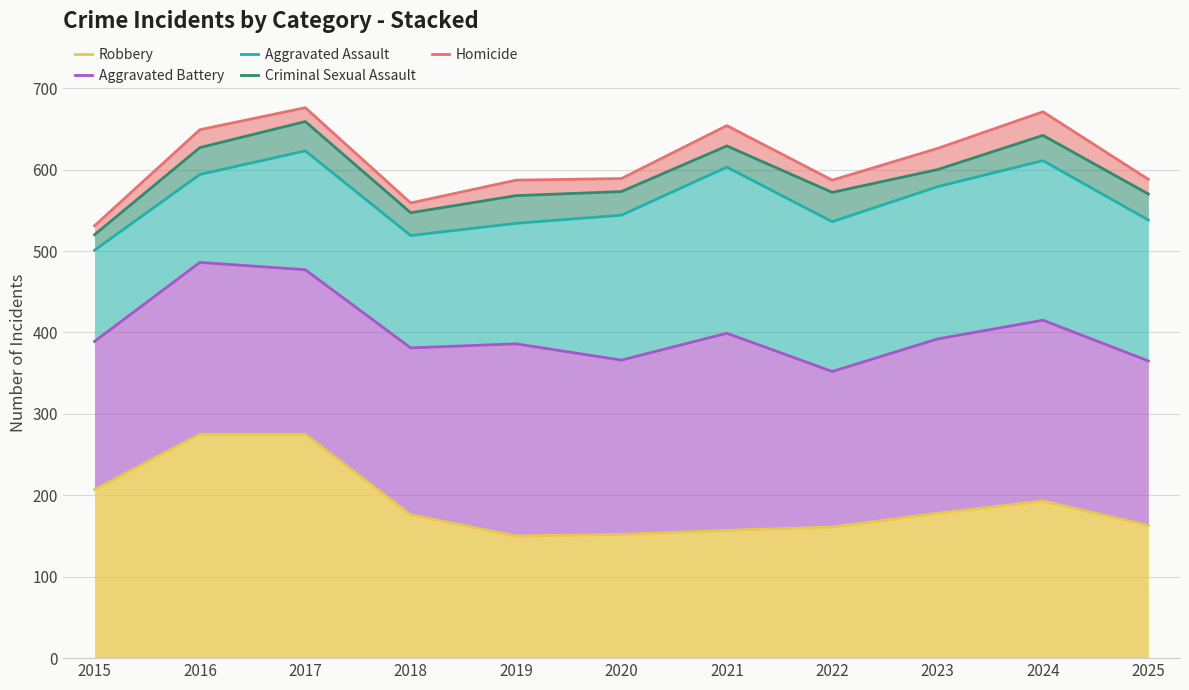

Is it true that Homicide equals 390 at 2023?

False